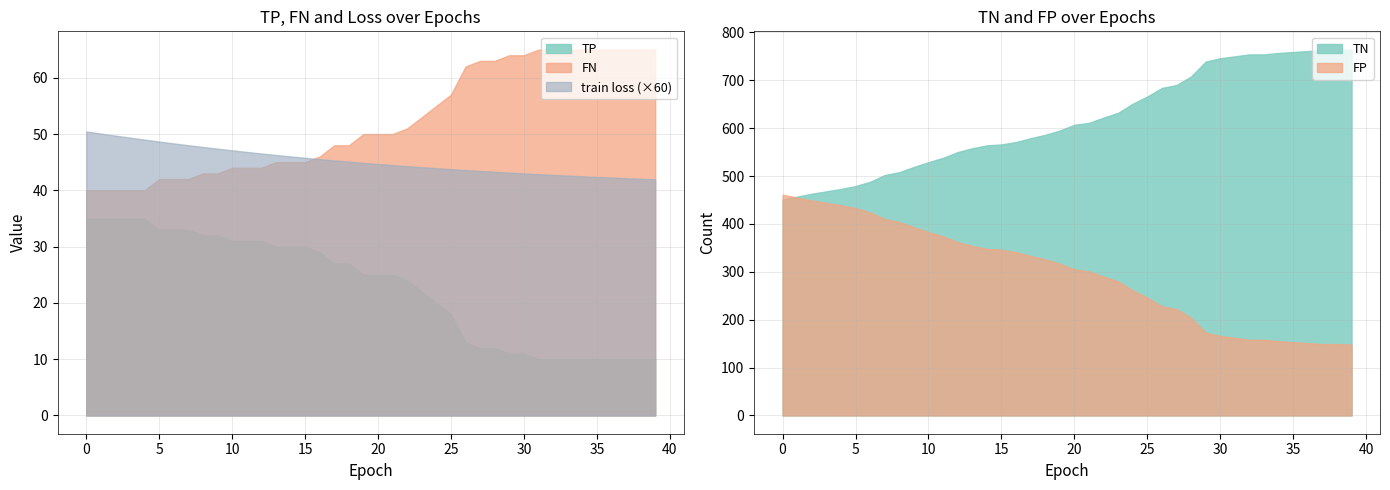

What is the approximate value of FP at 18?

326.0